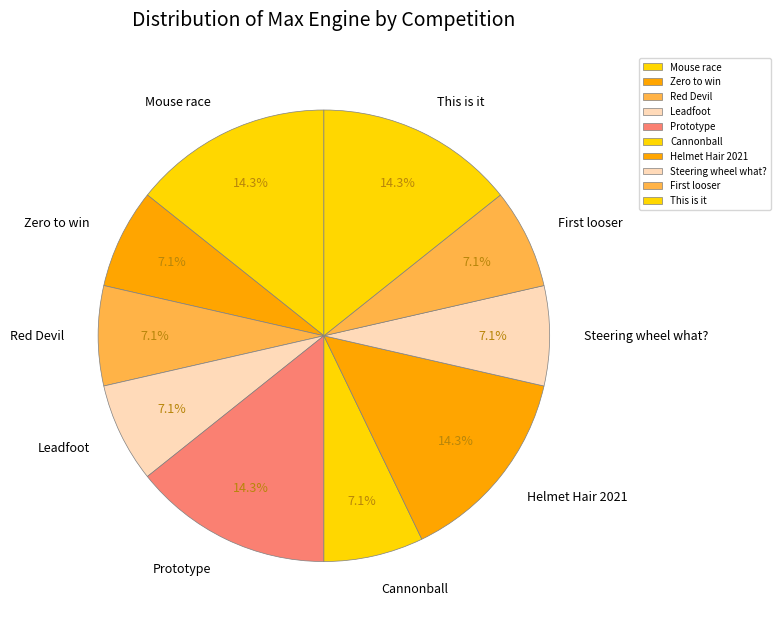

Combined, do Steering wheel what? and Zero to win account for over 50%?

No